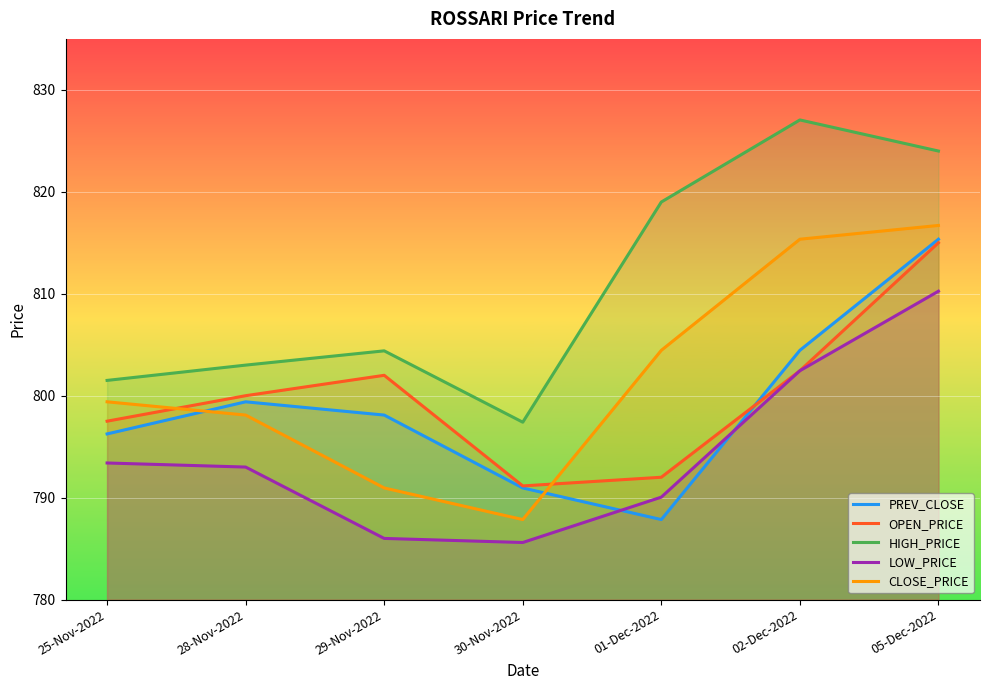

What is the average value of the PREV_CLOSE series?

798.9